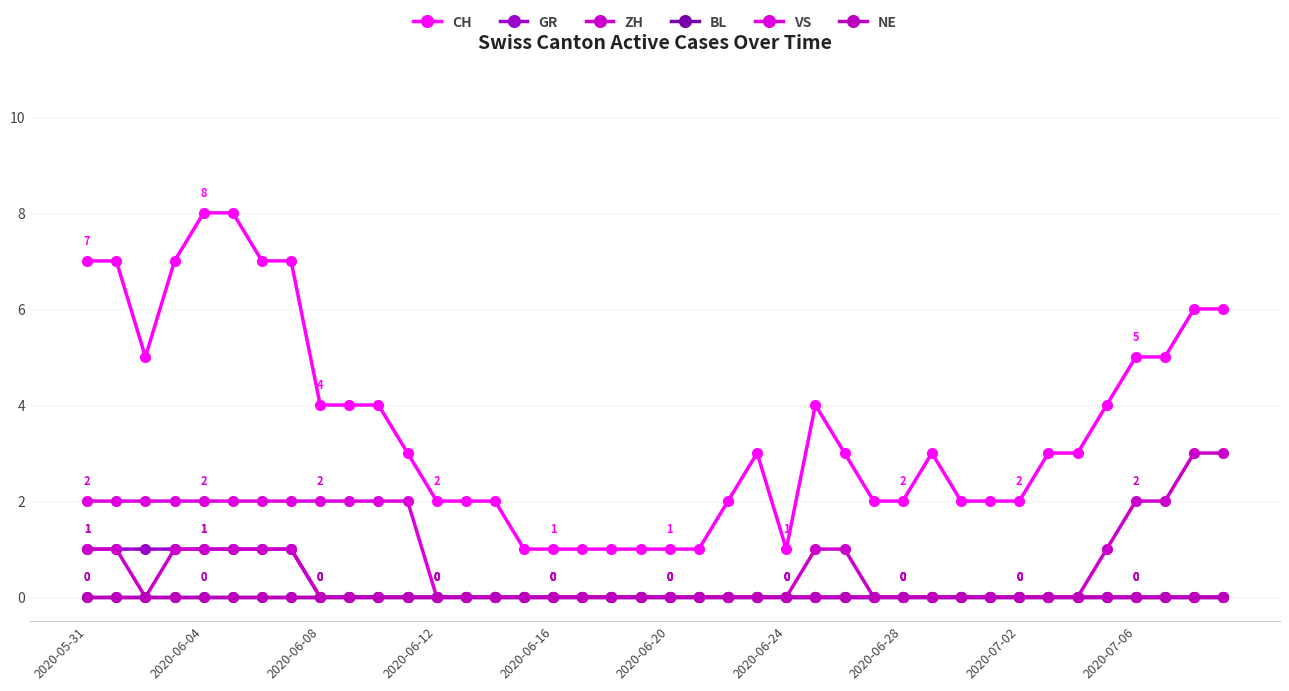

Does the chart have visible grid lines?

Yes